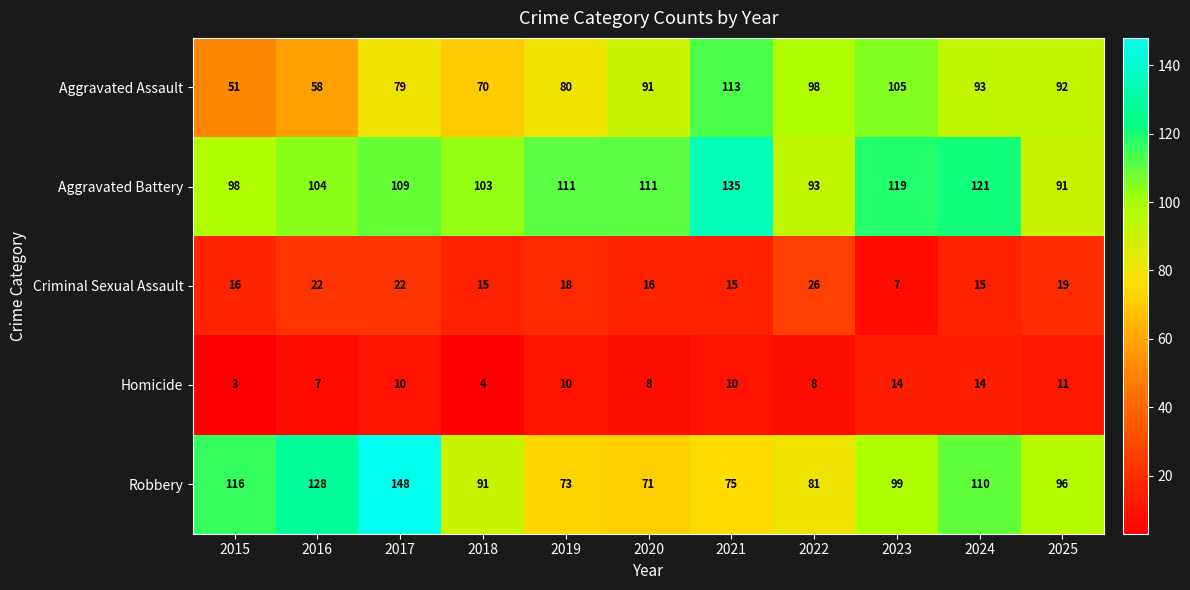

What is the sum of all Aggravated Battery values?

1195